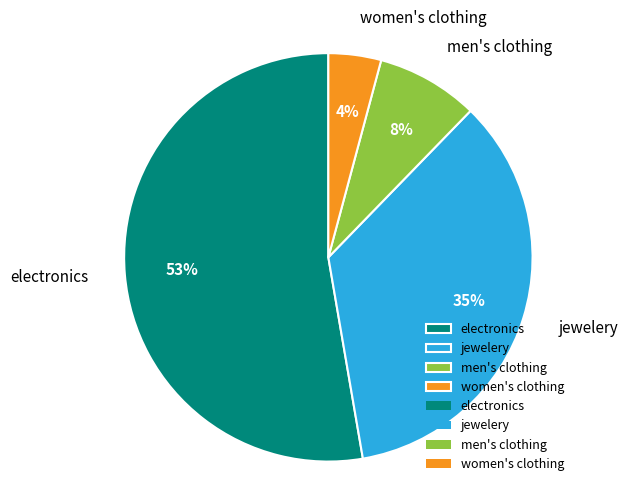

To the nearest percent, what is the difference between the jewelery and men's clothing slice percentages?

27%